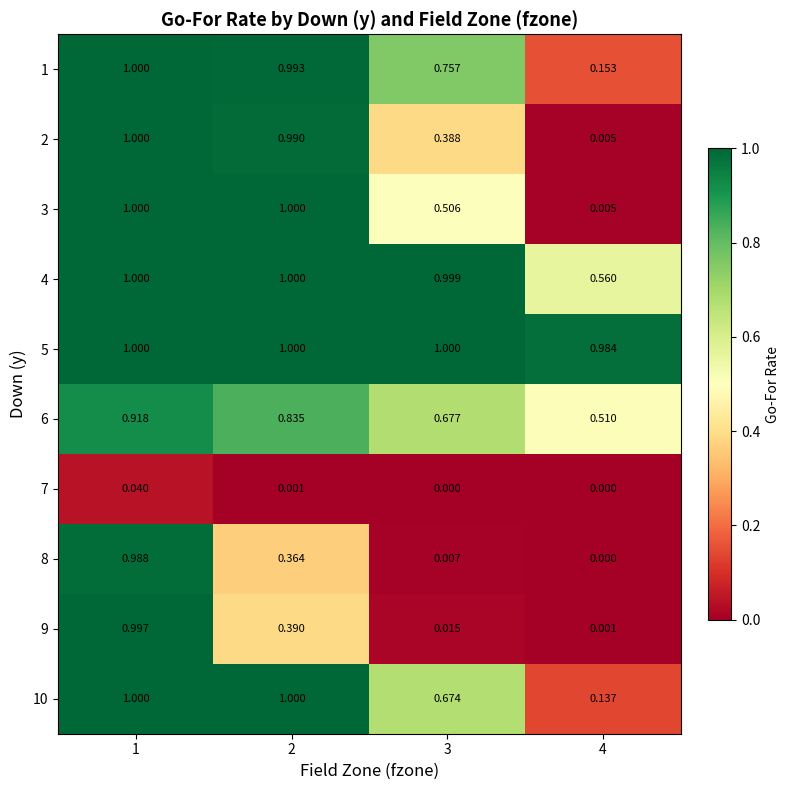

Is the value of 5 at 3 greater than the value of 9 at 4?

Yes